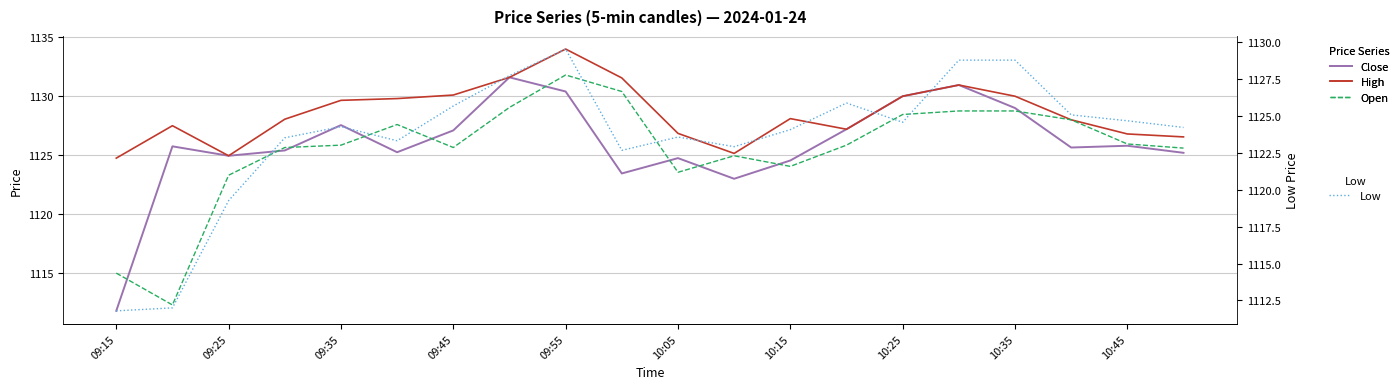

What is the lowest value of the Low series?

1111.8